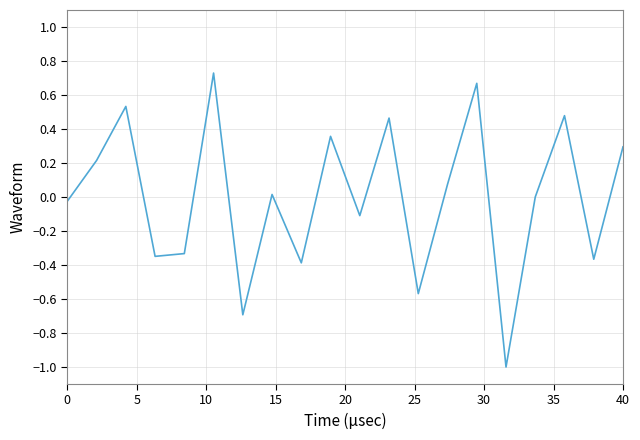

What is the minimum value shown in the chart?

-1.0